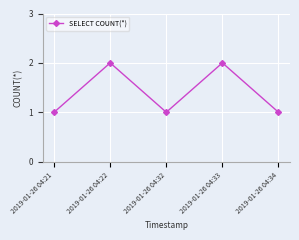

What is the minimum value shown in the chart?

1